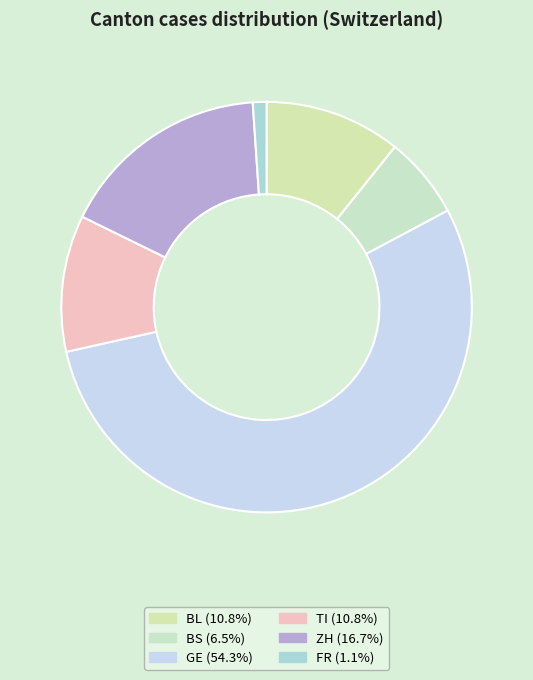

Count the number of slices in the pie.

6